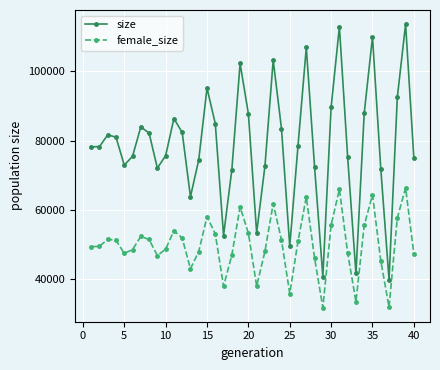

At how many categories does at least one series exceed 59959?

34